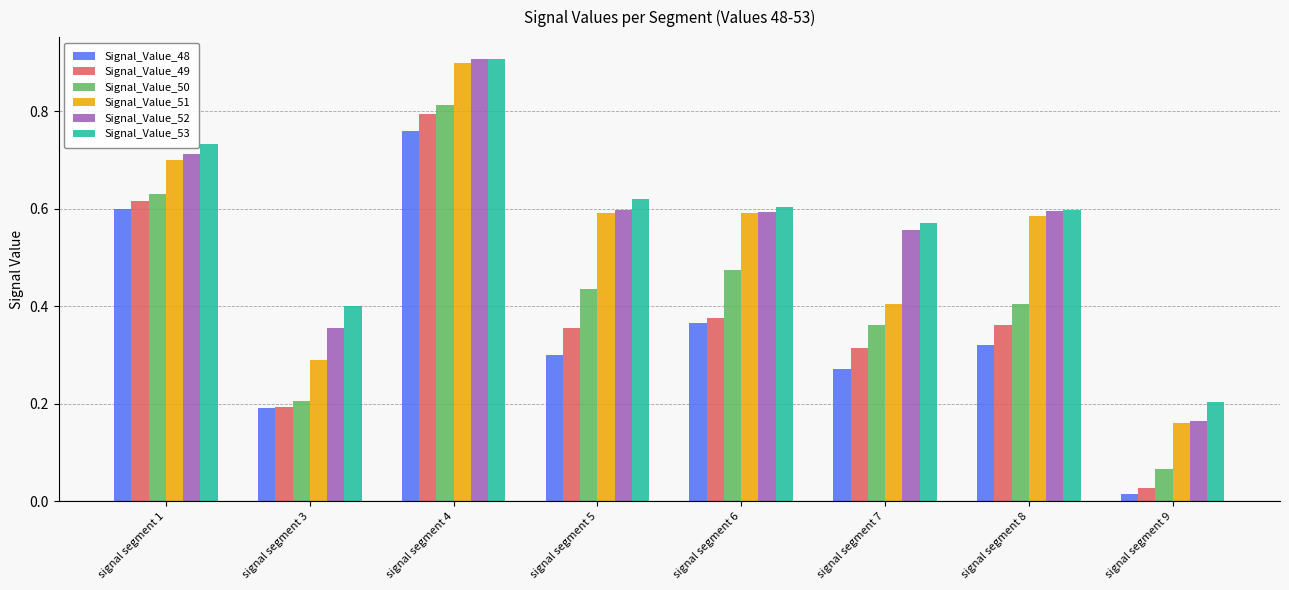

What is the maximum value shown in the chart?

0.9